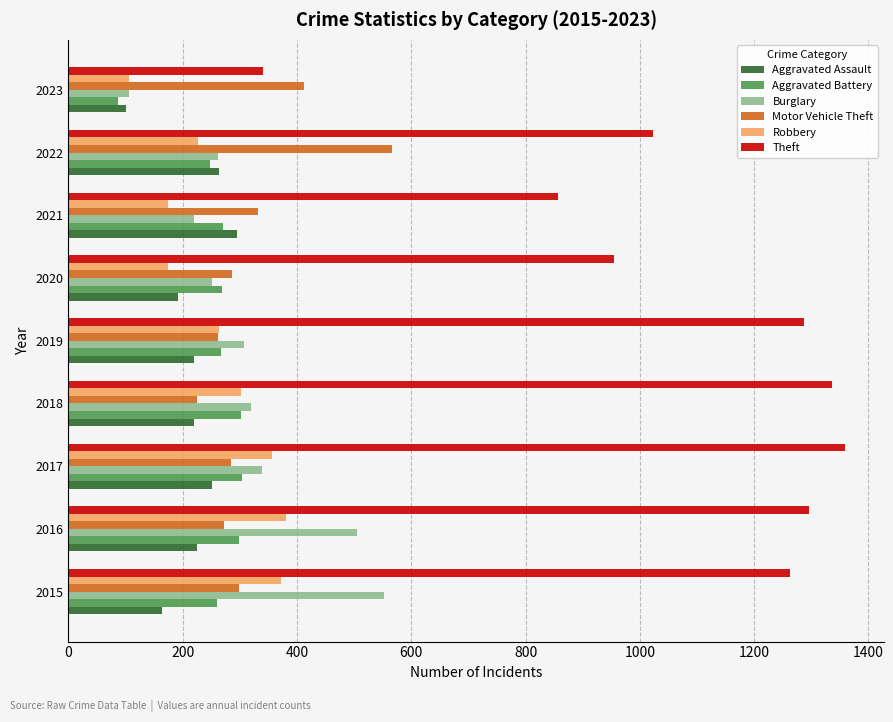

Which series has the largest total across all categories?

Theft